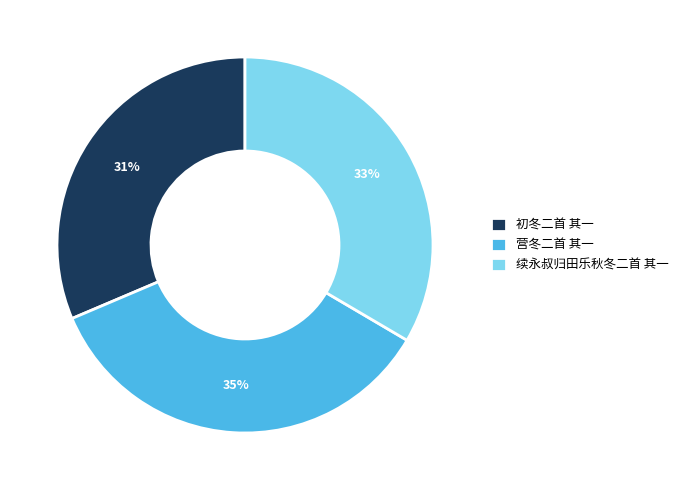

Is there any slice that represents more than half of the pie?

No